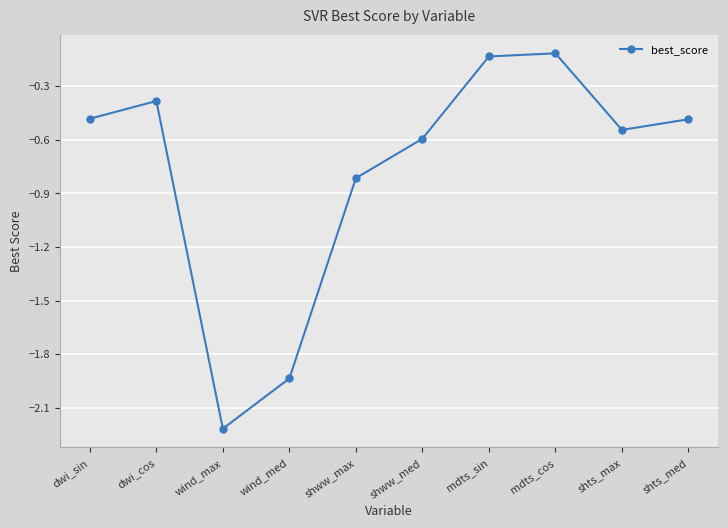

What is the smallest value displayed?

-2.2